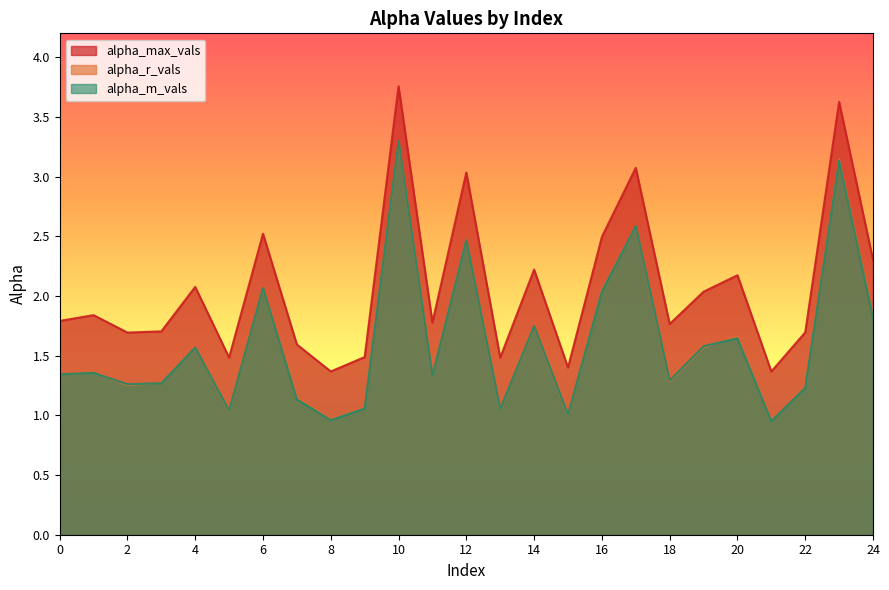

What is the total value across all series at 10?

10.3